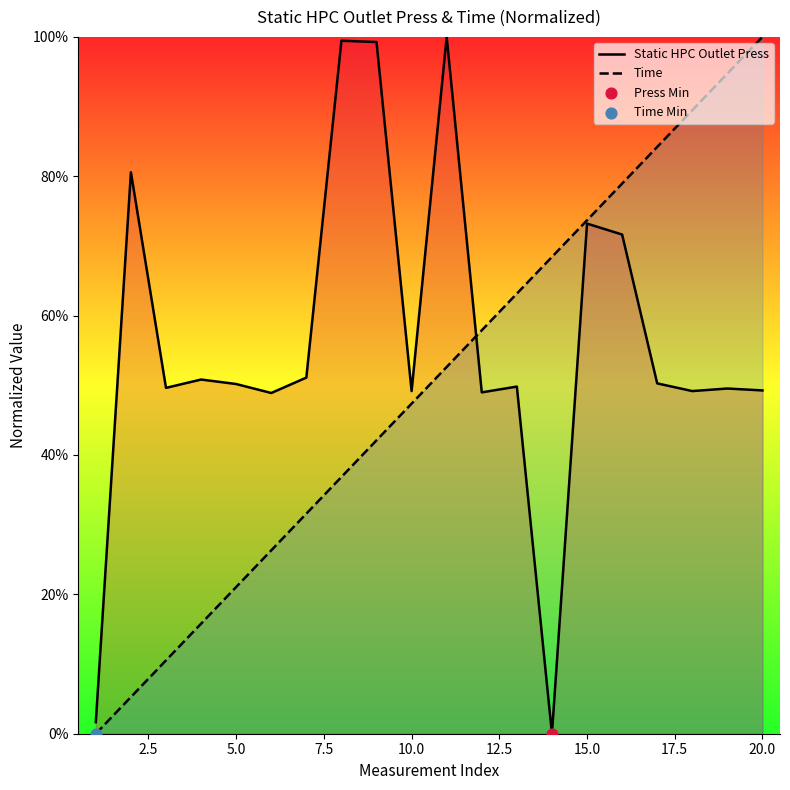

Which series has the widest spread of Y values?

Static HPC Outlet Press